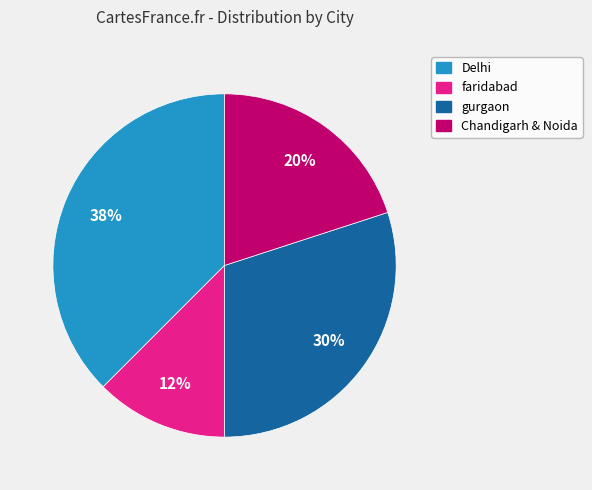

Is it true that faridabad is 12% of the pie?

True